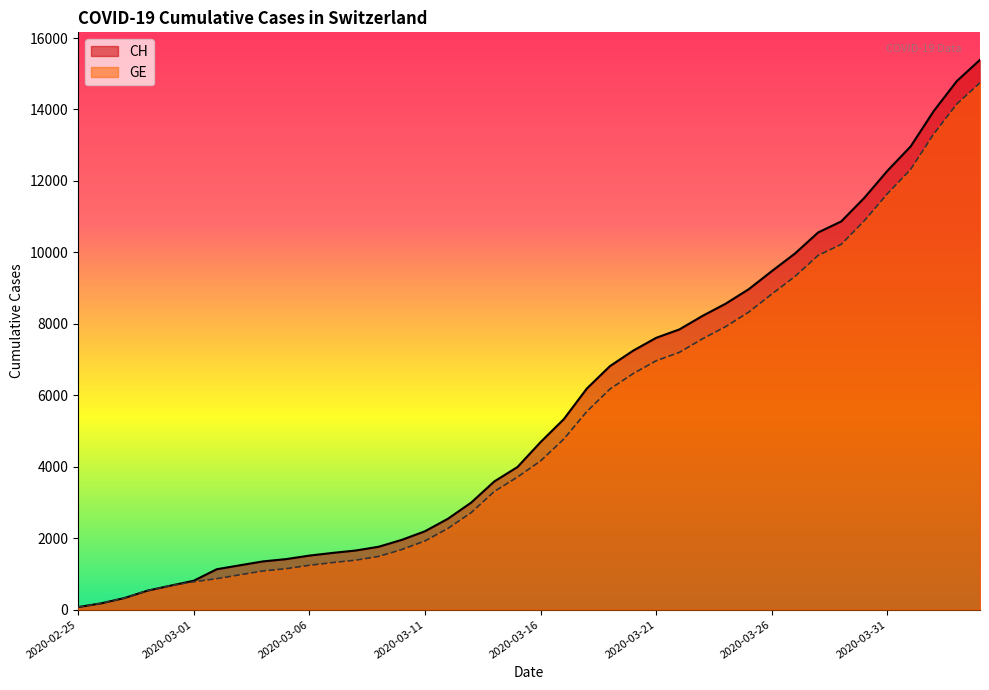

True or false: GE and CH intersect in this chart.

False